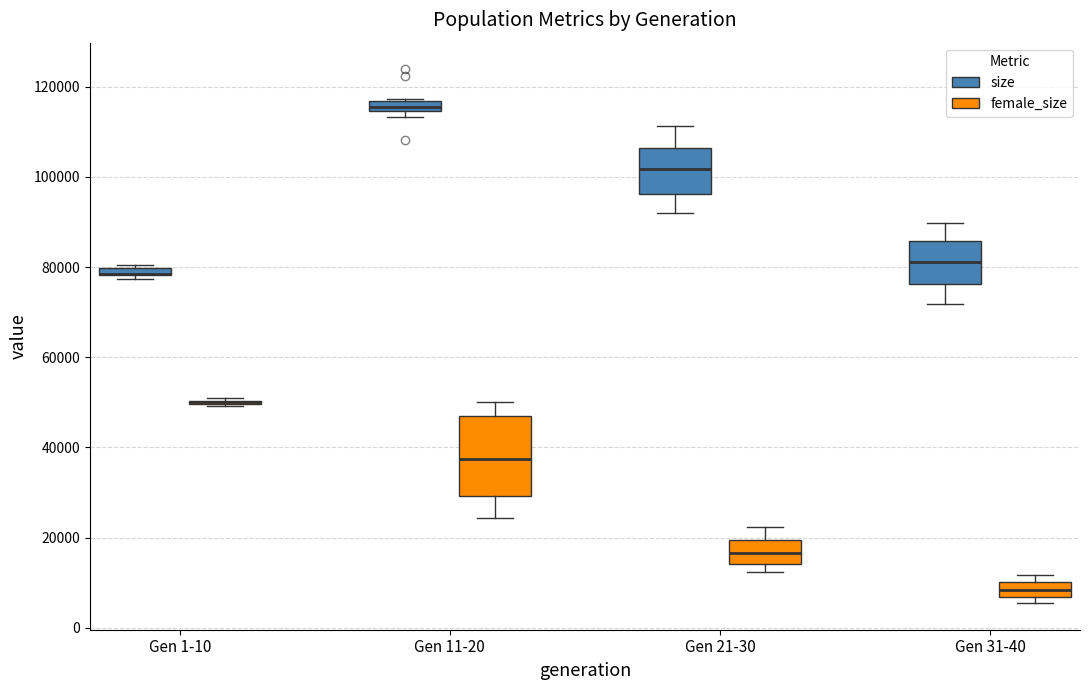

Which box is the tallest, from its lower edge to its upper edge?

Gen 11-20 (female_size)